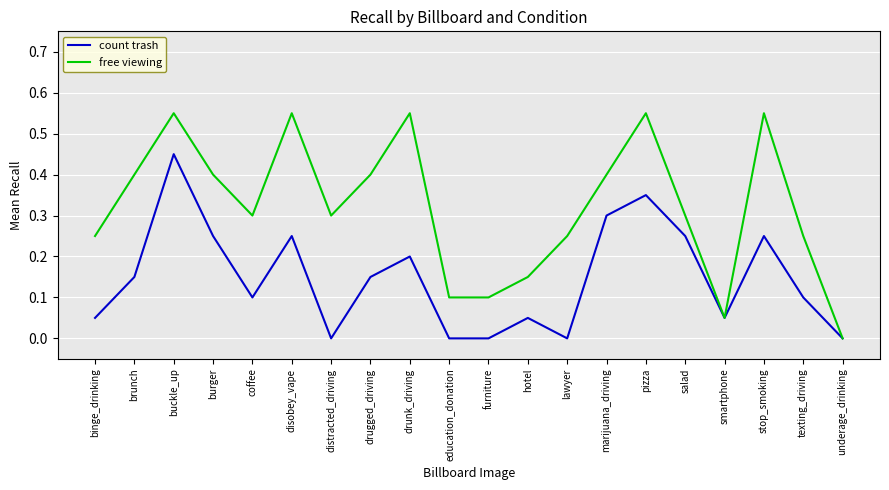

Where is the first local maximum for free viewing?

buckle_up